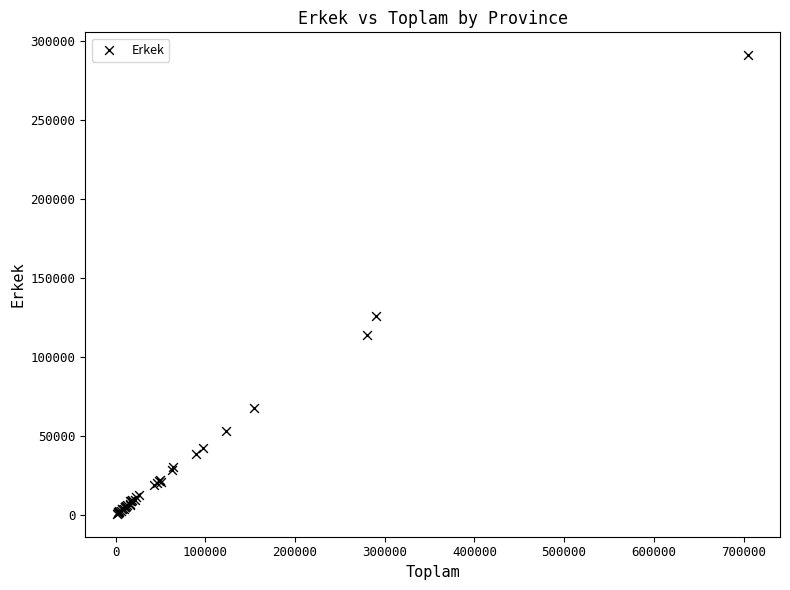

What Y value in the scatter plot is closest to 145846?

125693